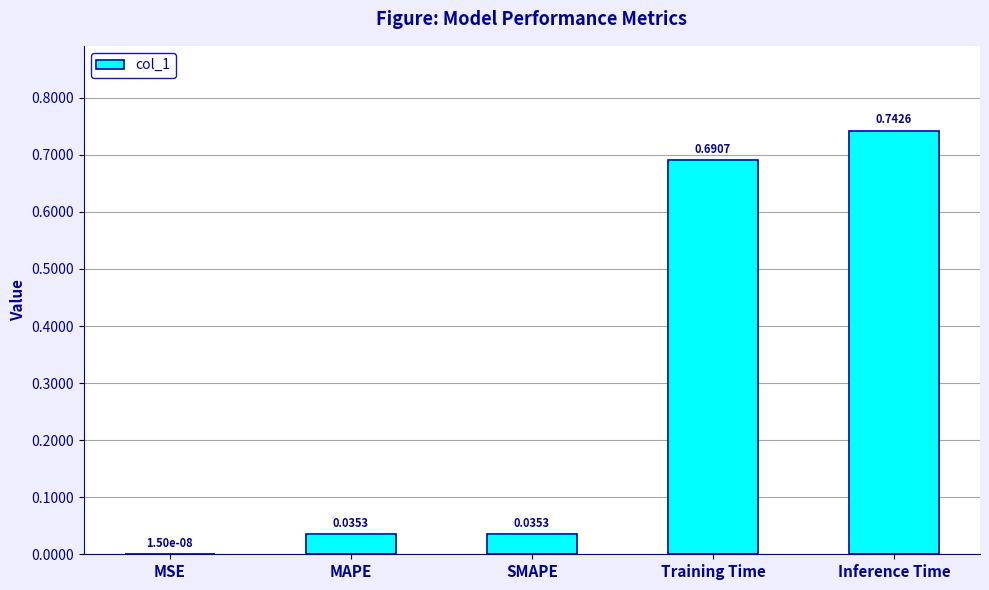

At which category does the chart reach its peak across all series?

Inference Time